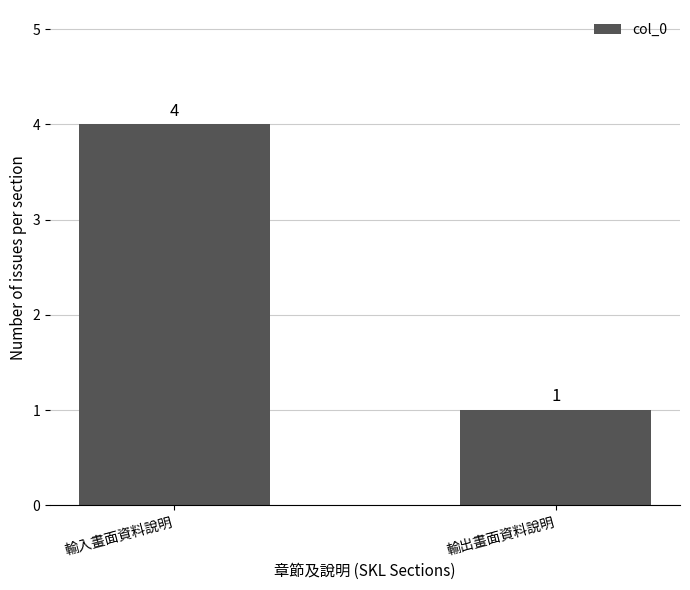

What is the change in value from 輸入畫面資料說明 to 輸出畫面資料說明?

-3